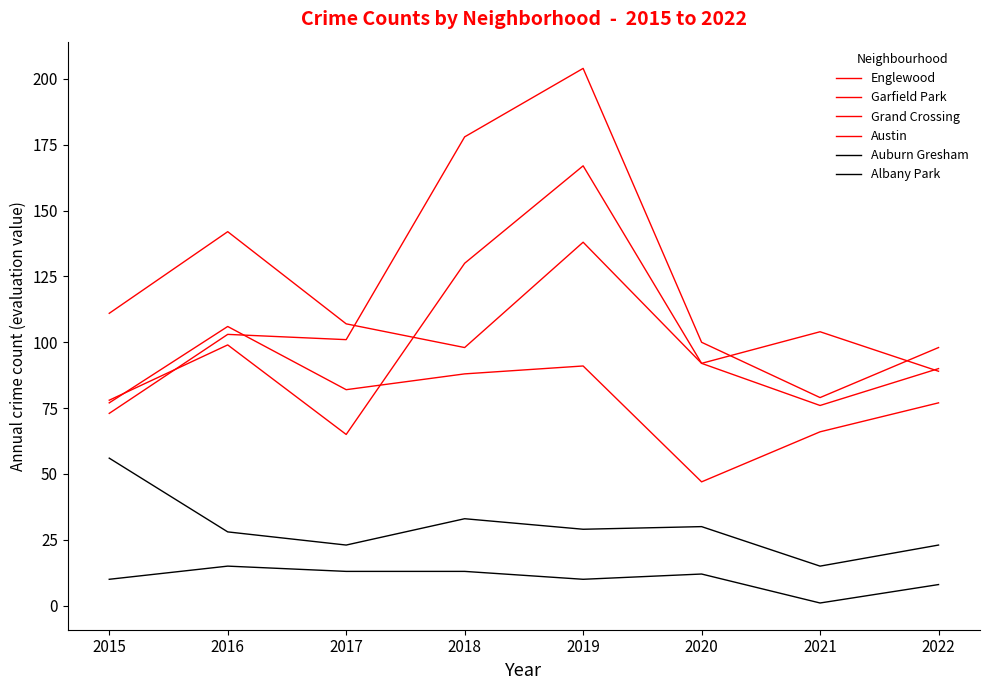

How many lines are shown in the chart?

6